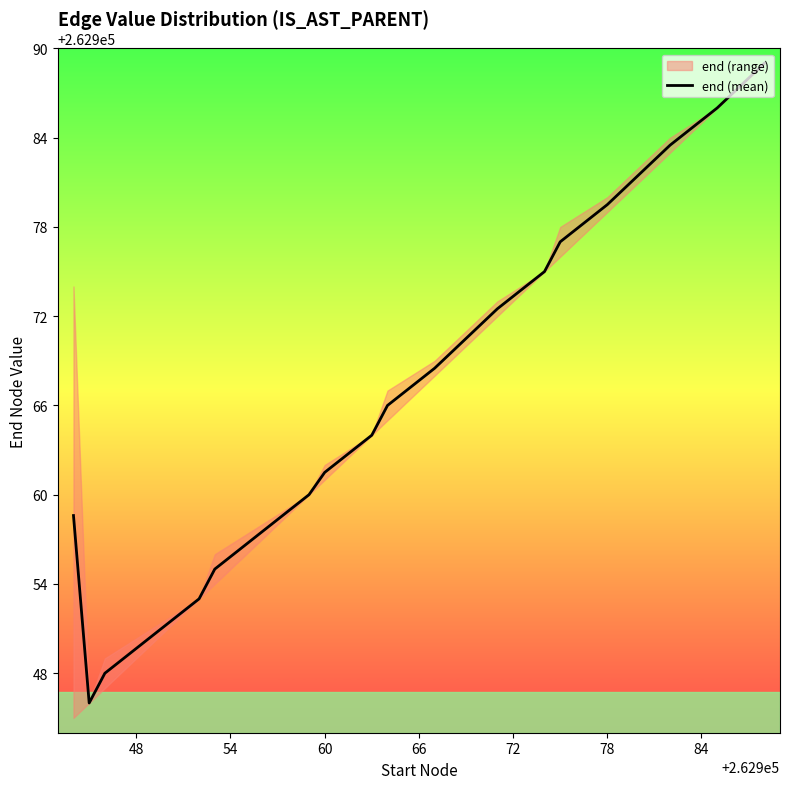

The end (mean) series shows 262961.5 at 60. True or false?

True